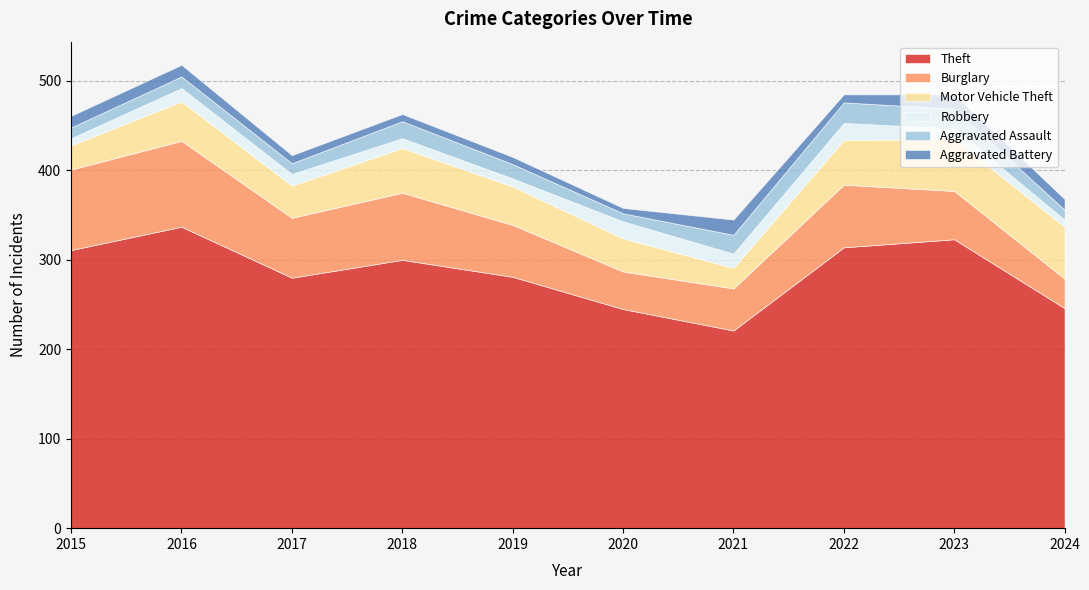

Between 2021 and 2023, which series saw the biggest shift?

Theft